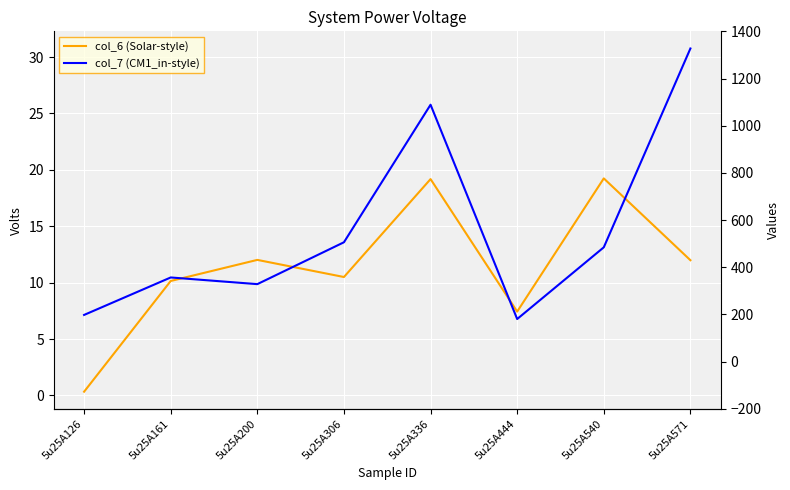

Which series has the widest spread of values?

col_7 (CM1_in-style)